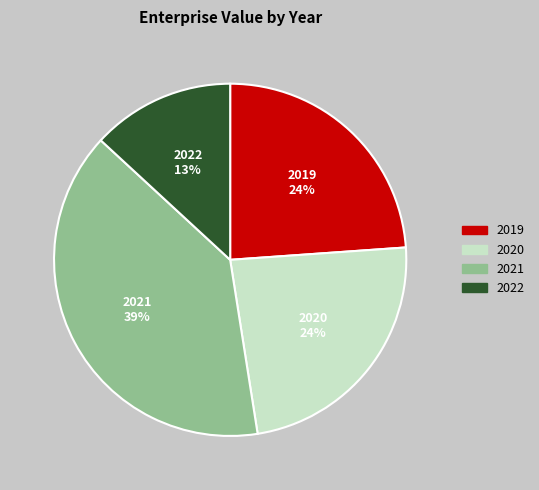

Is there any slice that represents more than half of the pie?

No